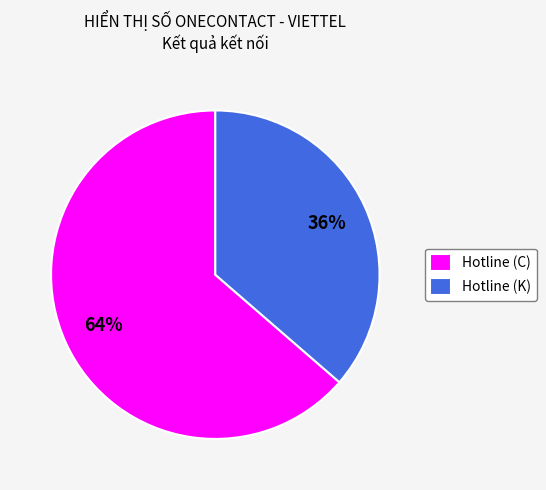

Is it true that Hotline (K) is 36% of the pie?

True